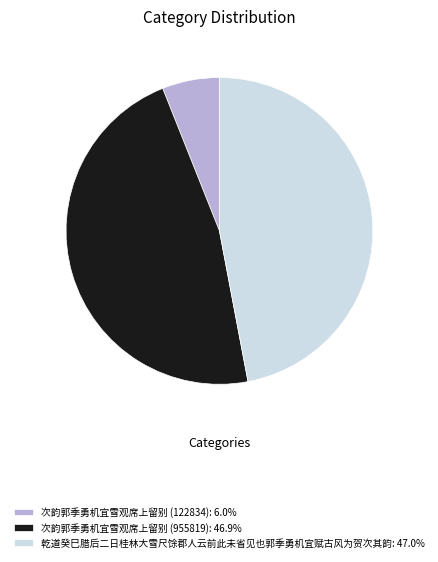

Is there a majority slice in this chart?

No